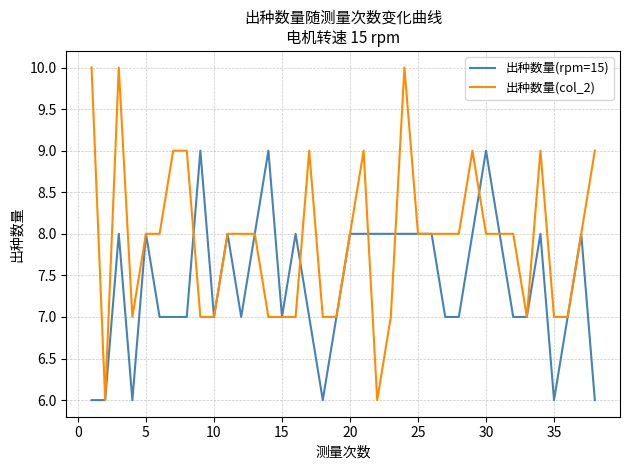

What is the minimum value shown in the chart?

6